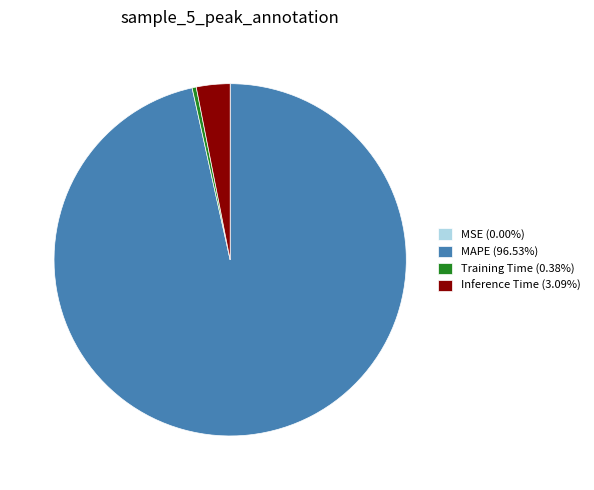

Is MAPE the majority of the pie?

Yes